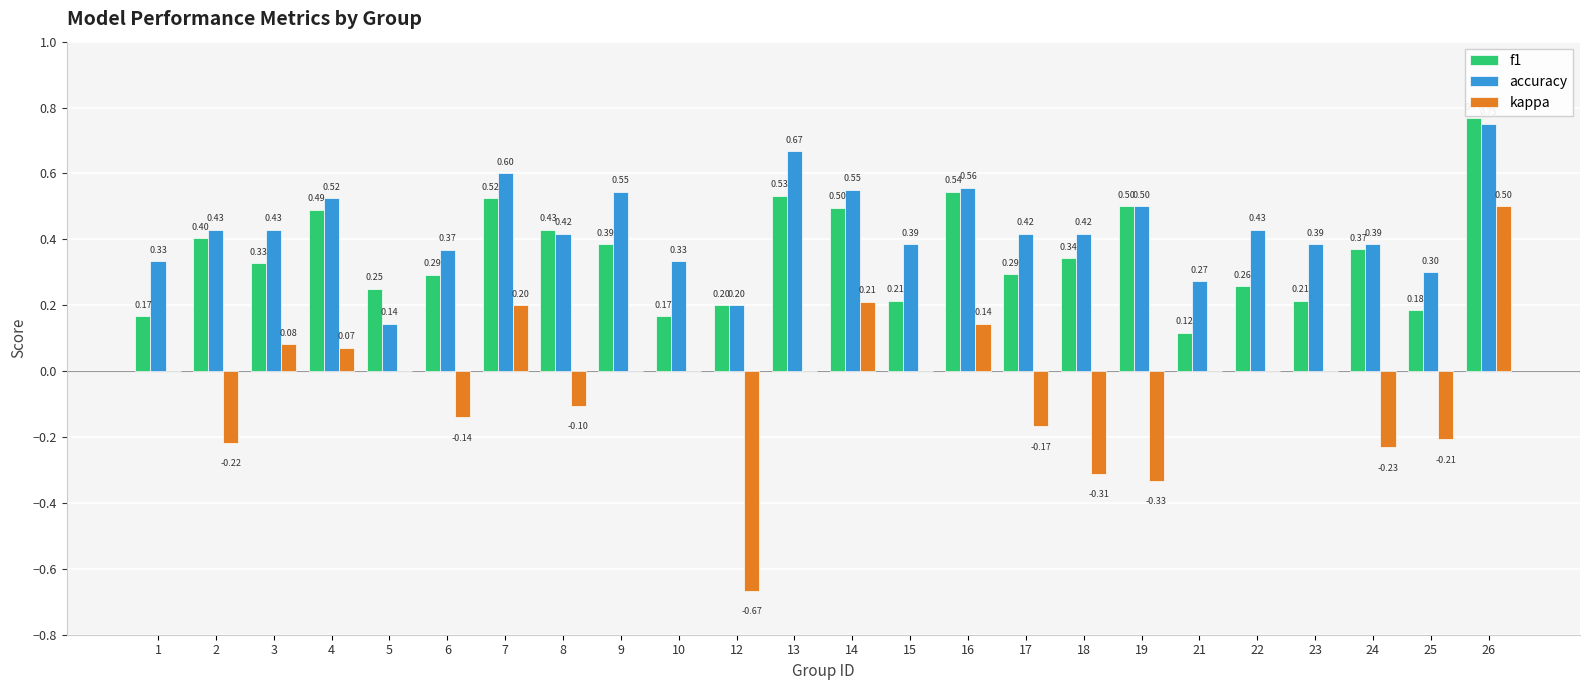

How many groups of bars are there?

24